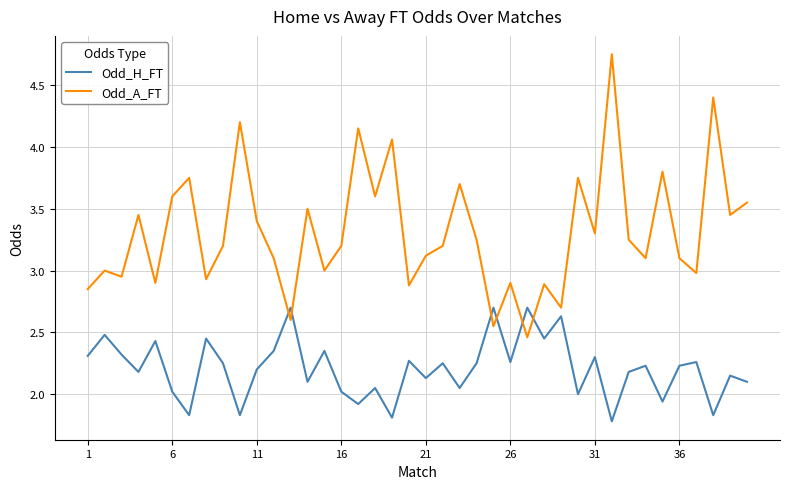

What is the lowest value of the Odd_H_FT series?

1.8